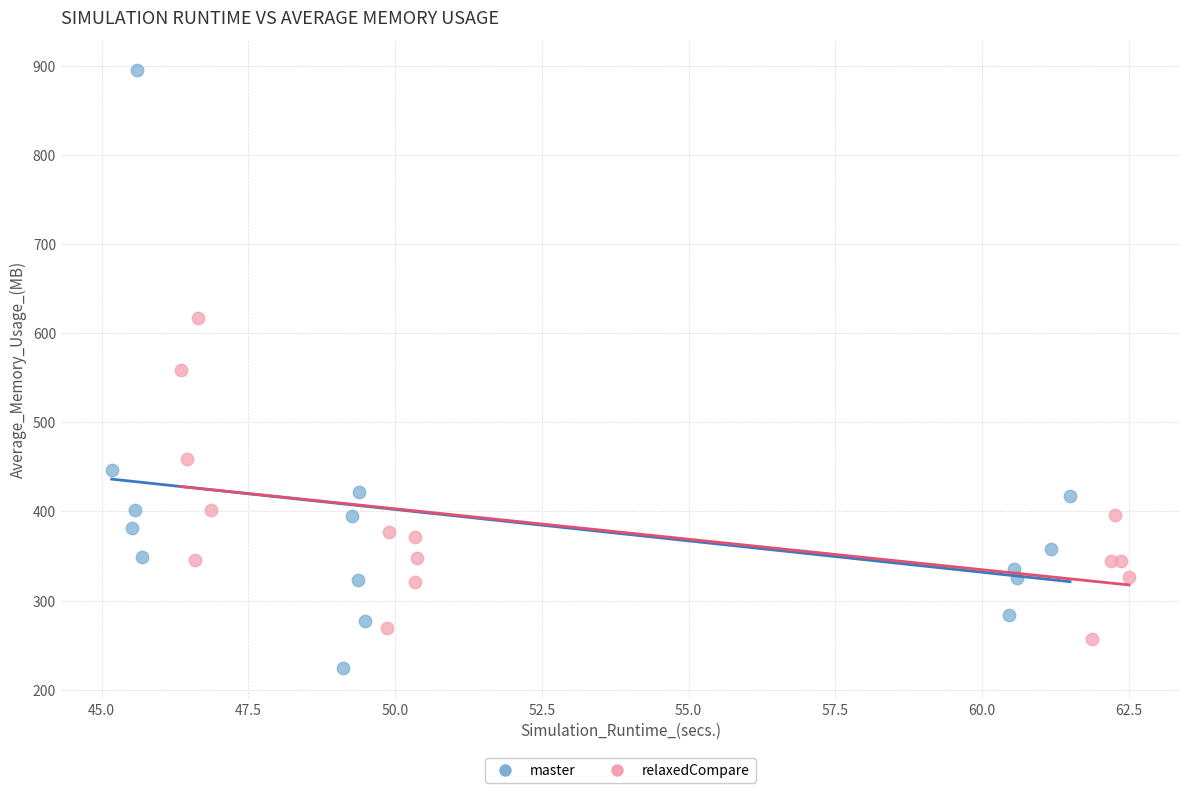

Which series has the widest spread of Y values?

master